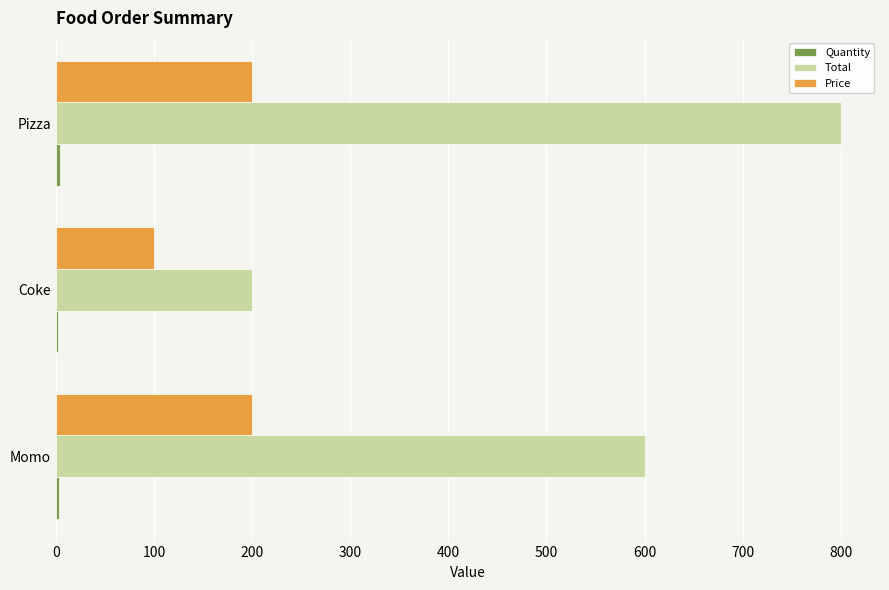

What is the sum of all Total values?

1600